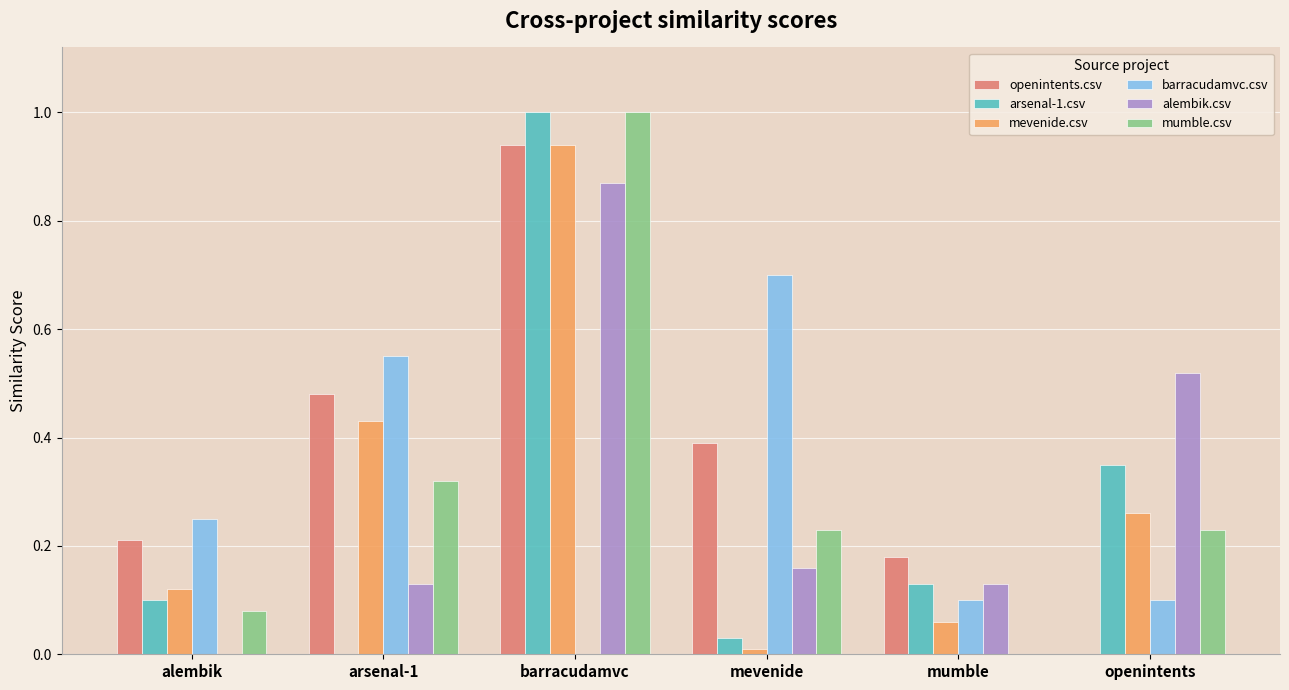

What are all the series names shown in the legend?

openintents.csv, arsenal-1.csv, mevenide.csv, barracudamvc.csv, alembik.csv, mumble.csv